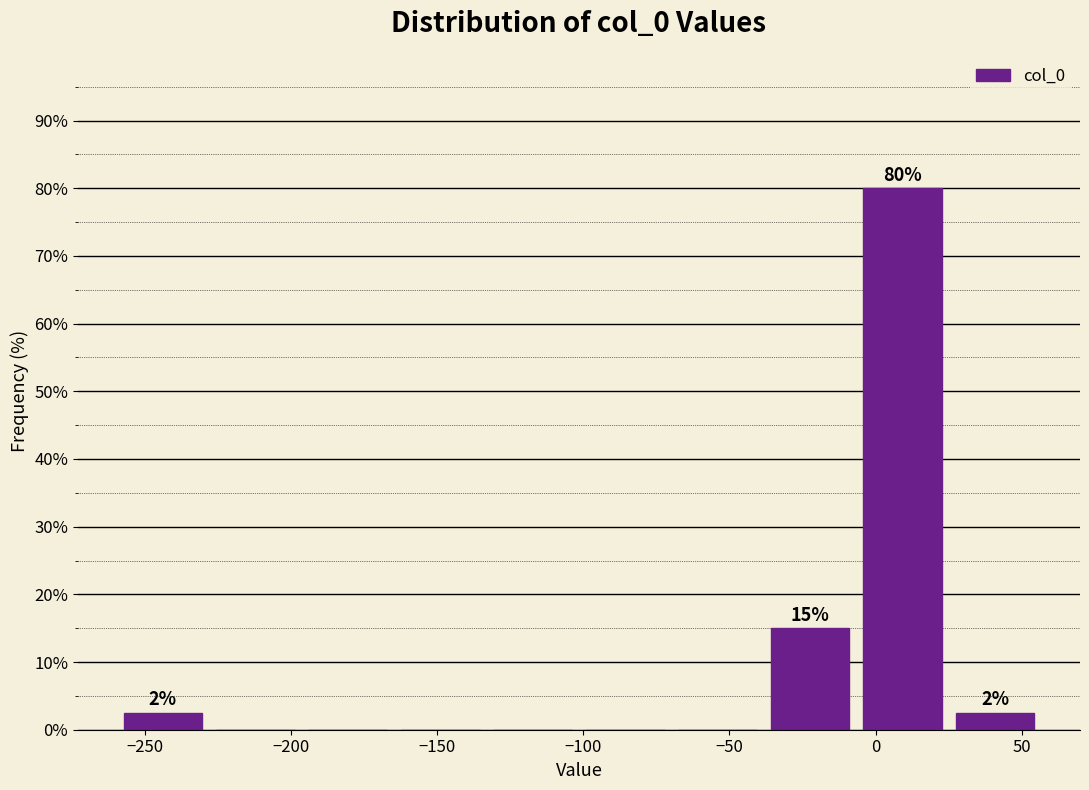

Over which range of the x-axis is the bar tallest?

-5 to 25